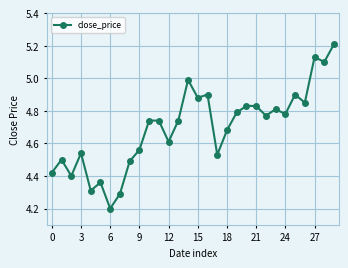

What is the minimum value shown in the chart?

4.2